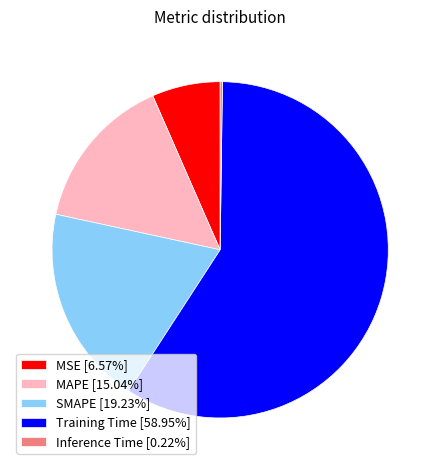

Is there any slice that represents more than half of the pie?

Yes